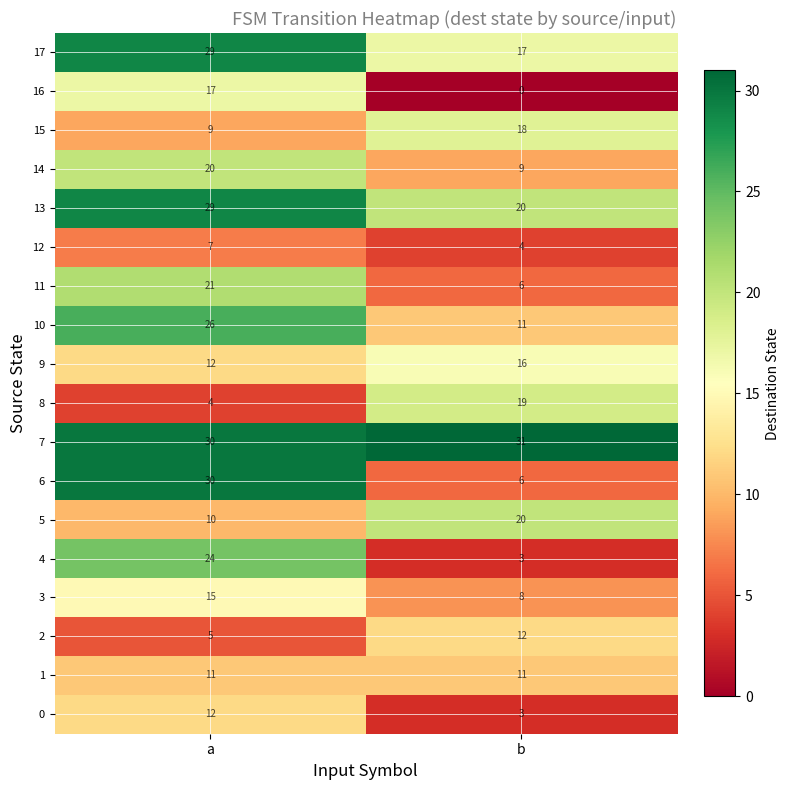

What is the spread (max minus min) of values at b?

31